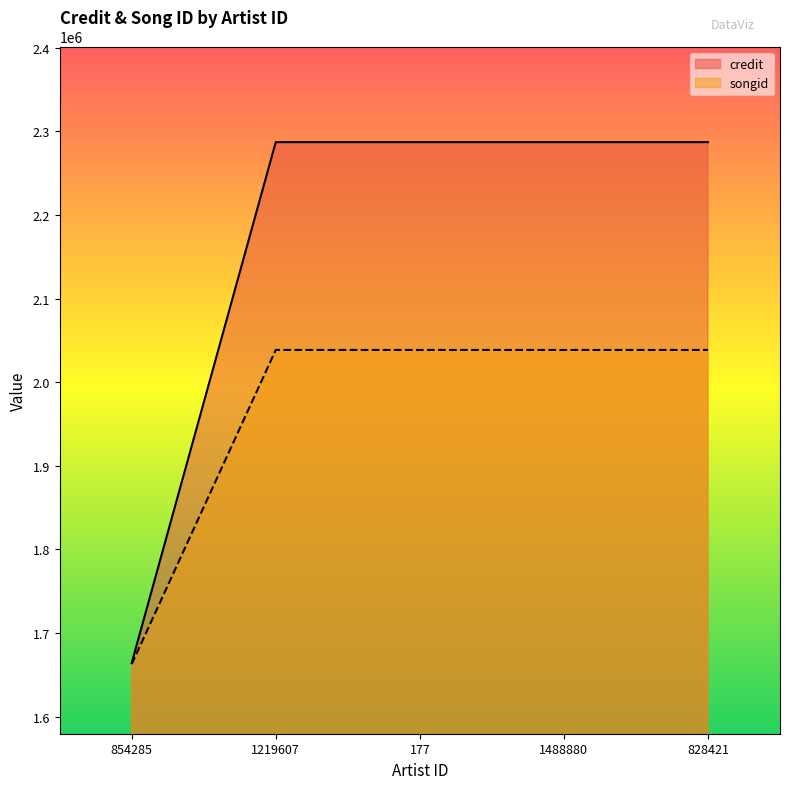

True or false: credit and songid cross at least once.

False